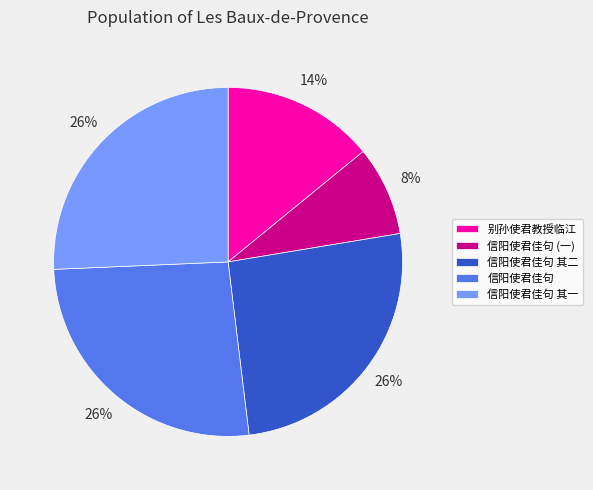

Which has a higher value, 别孙使君教授临江 or 信阳使君佳句 其二?

信阳使君佳句 其二